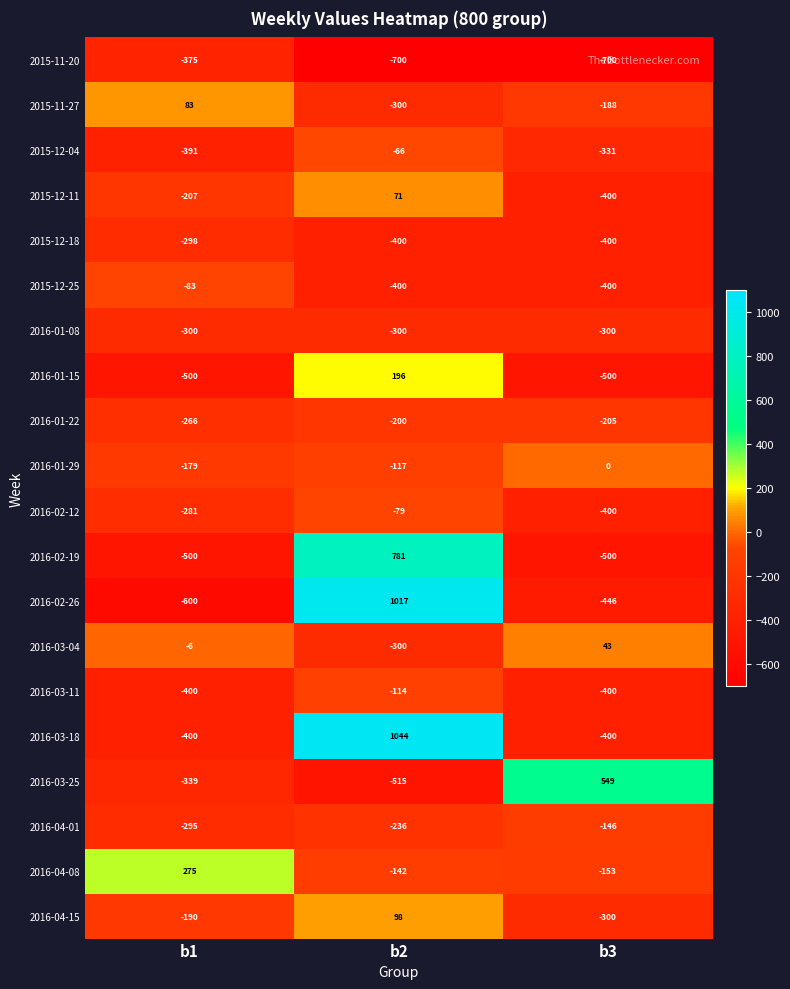

What is the total value across all series at b3?

-5577